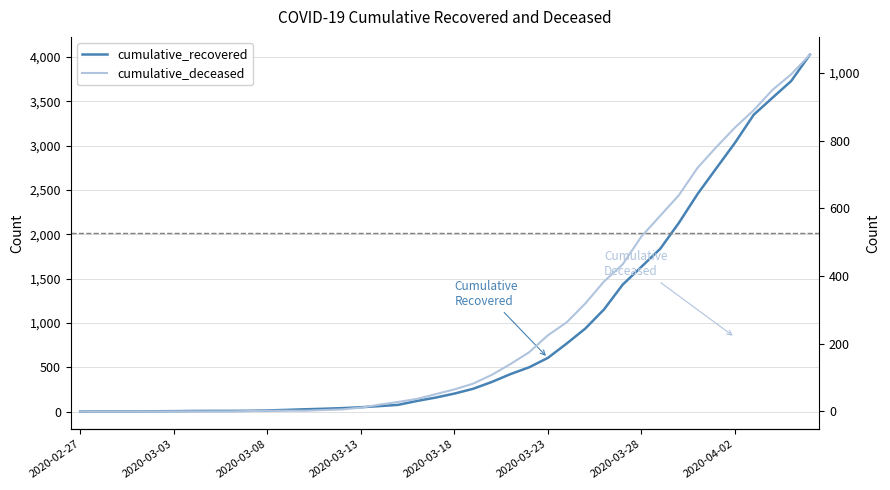

Which label corresponds to the smallest value in the chart?

2020-02-27